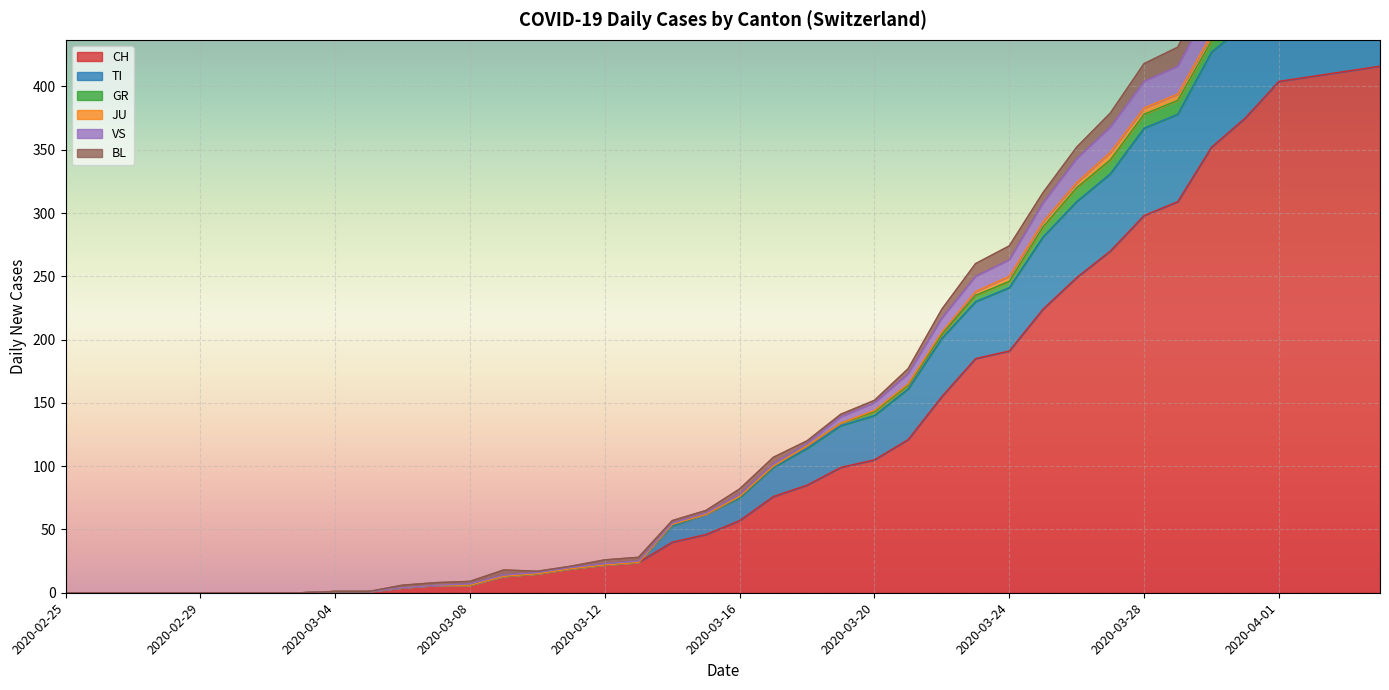

True or false: VS and CH intersect in this chart.

False